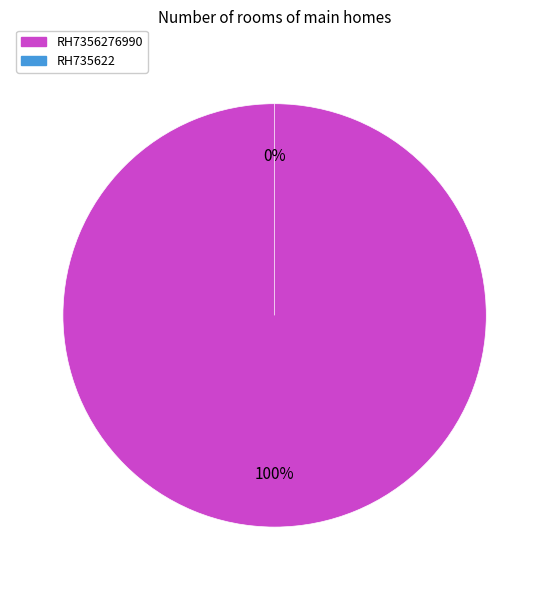

Which slice is the largest?

RH7356276990